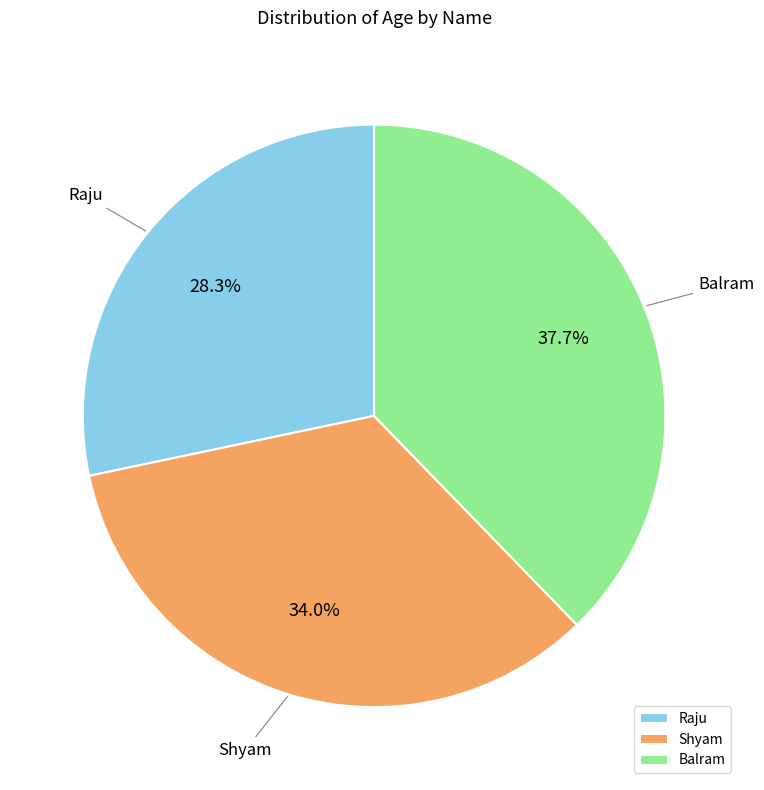

To the nearest percent, what is the average slice percentage?

33%